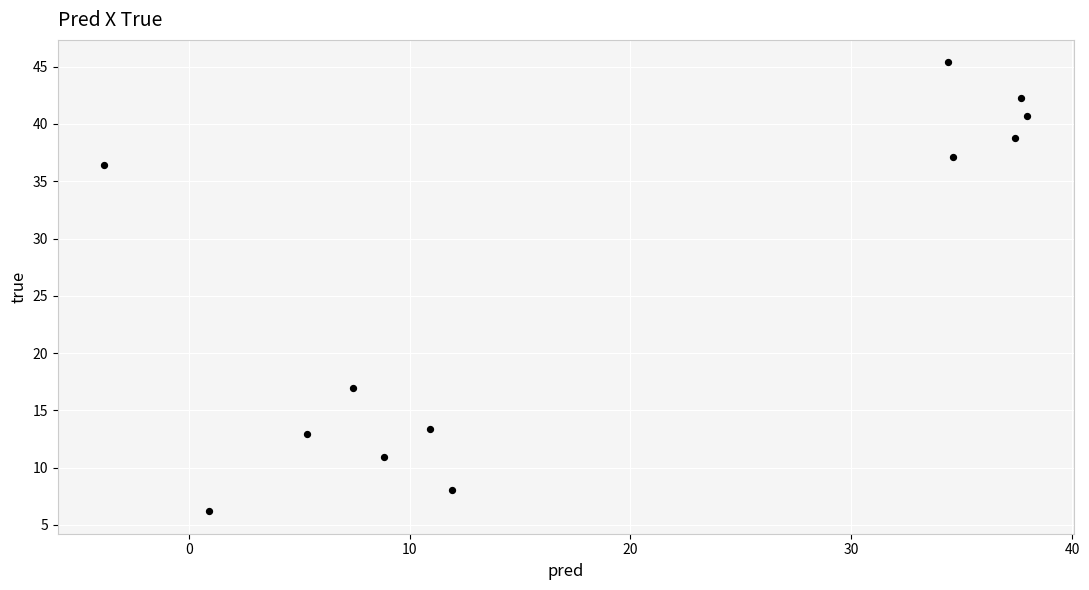

What is the range of X values (max minus min)?

41.8